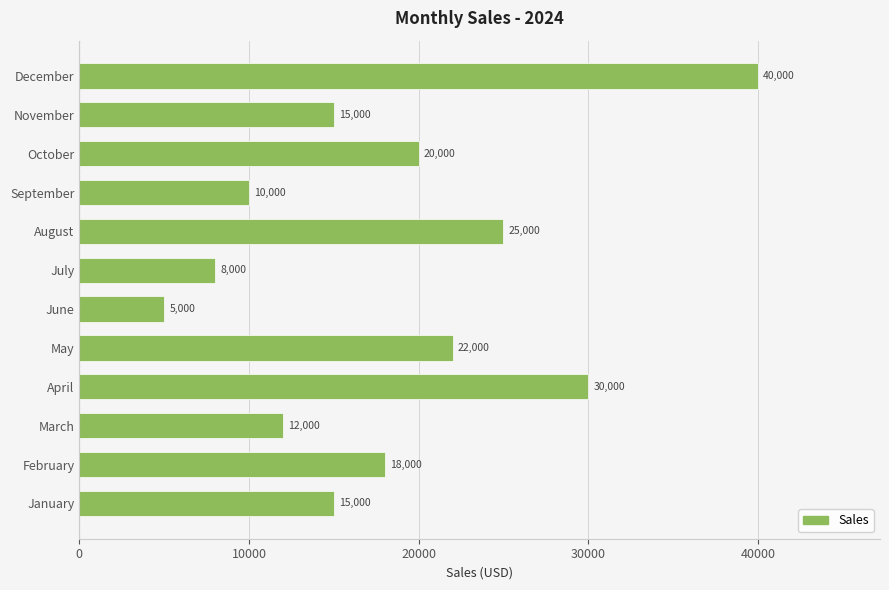

What is the change in value from March to June?

-7000